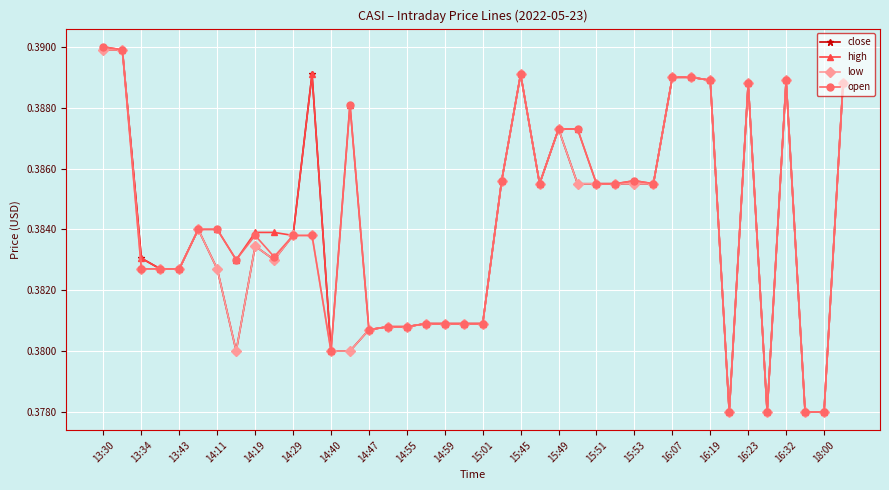

At how many categories does at least one series exceed 0?

40